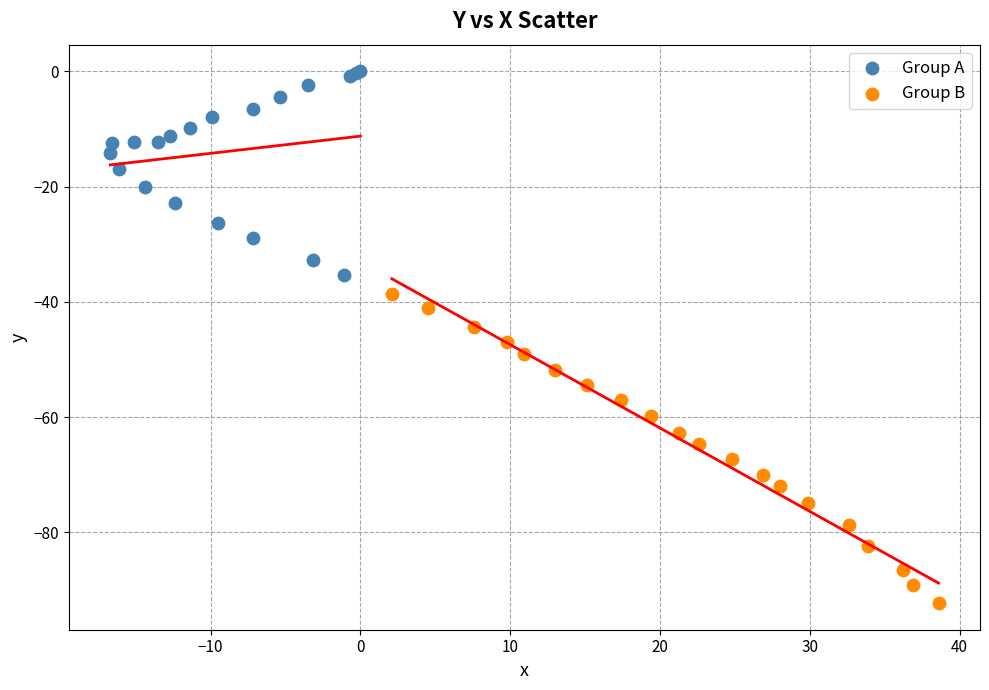

What are all the series names shown in the legend?

Group A, Group B